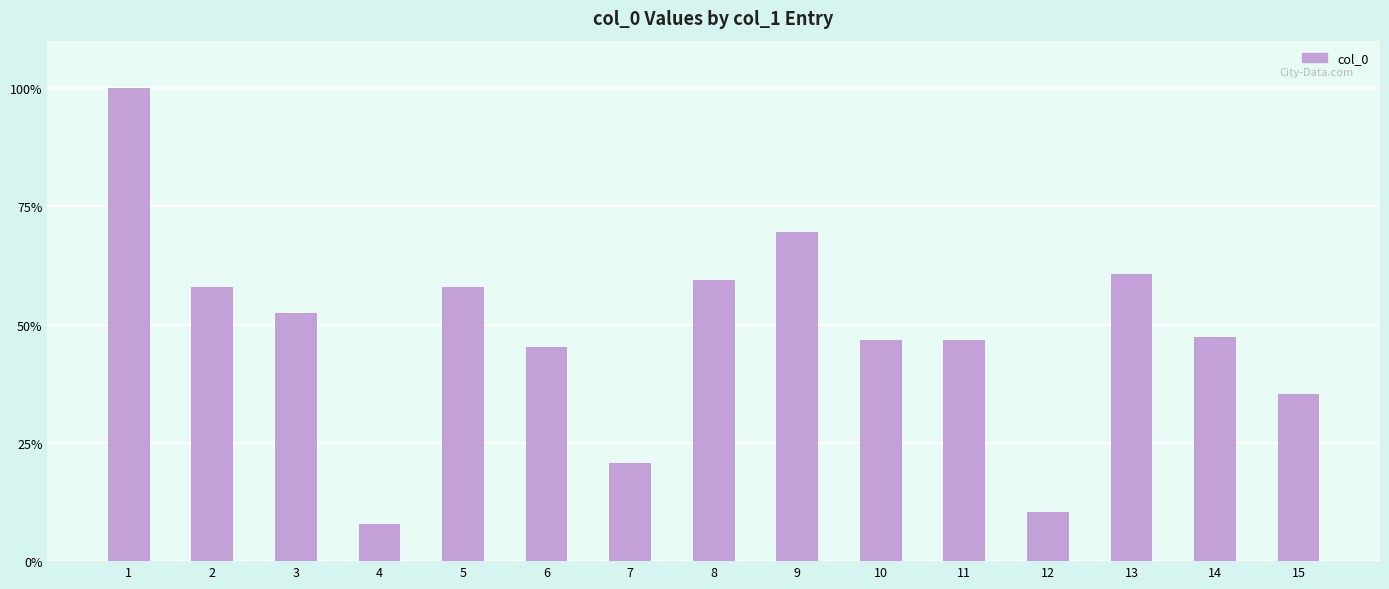

The value at 8 is 59.3. True or false?

True